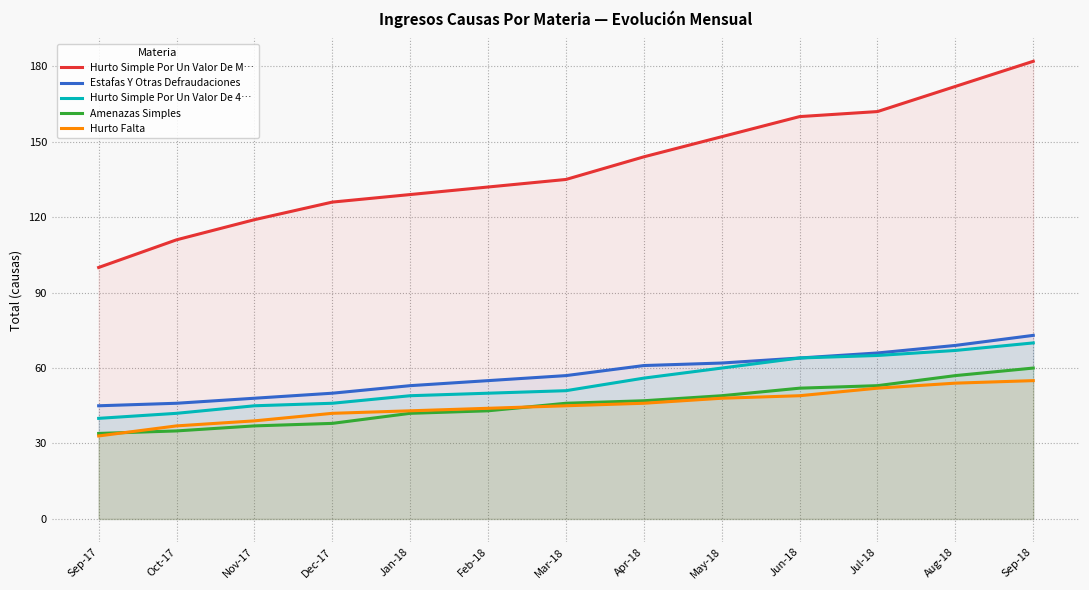

Reading right to left, transcribe all the data shown in this chart.

Hurto Simple Por Un Valor De M…: 182	172	162	160	152	144	135	132	129	126	119	111	100
Estafas Y Otras Defraudaciones: 73	69	66	64	62	61	57	55	53	50	48	46	45
Hurto Simple Por Un Valor De 4…: 70	67	65	64	60	56	51	50	49	46	45	42	40
Amenazas Simples: 60	57	53	52	49	47	46	43	42	38	37	35	34
Hurto Falta: 55	54	52	49	48	46	45	44	43	42	39	37	33